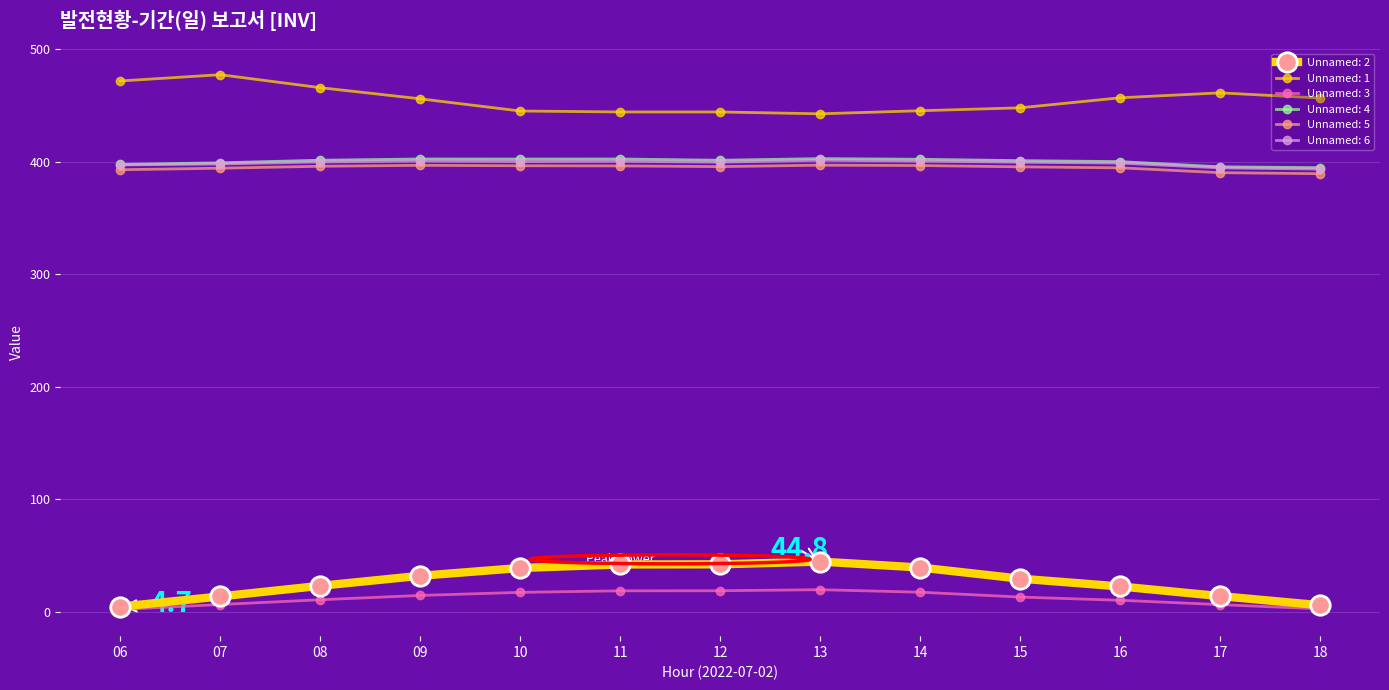

What is the difference between the maximum and minimum values in the Unnamed: 5 series?

7.6